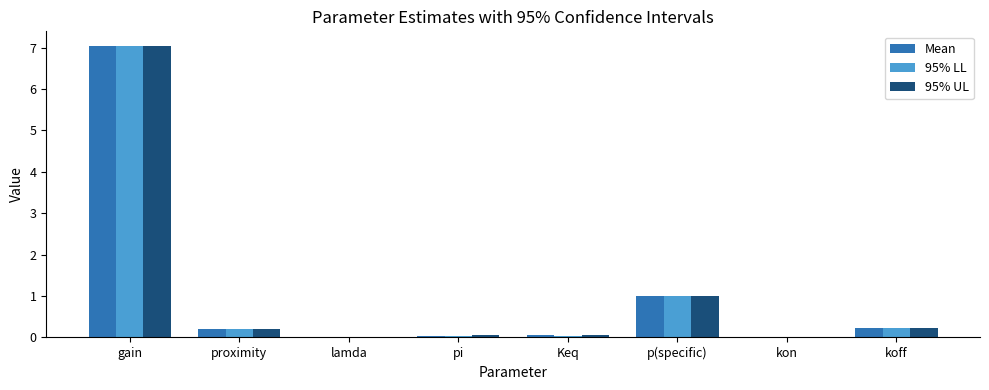

What is the greatest value displayed?

7.0